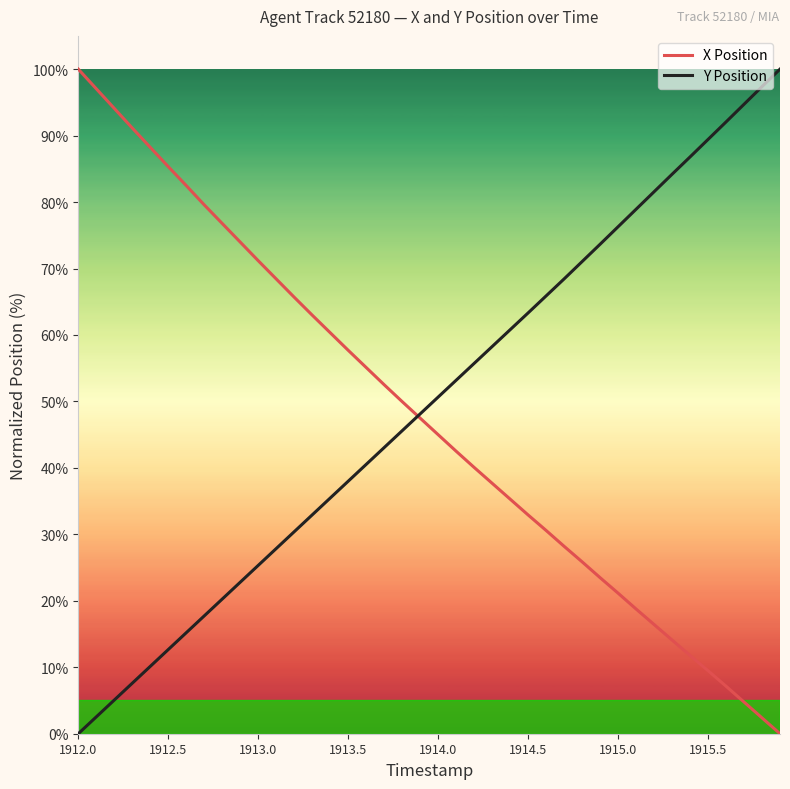

What is the maximum value for Y Position?

100.0